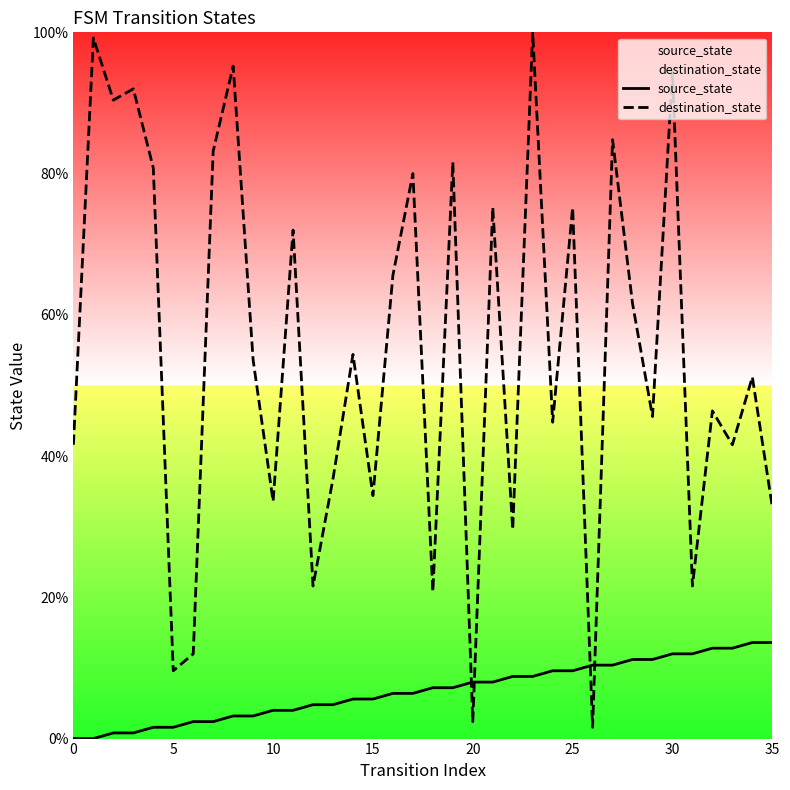

What is the spread (max minus min) of values at 31?

9.6